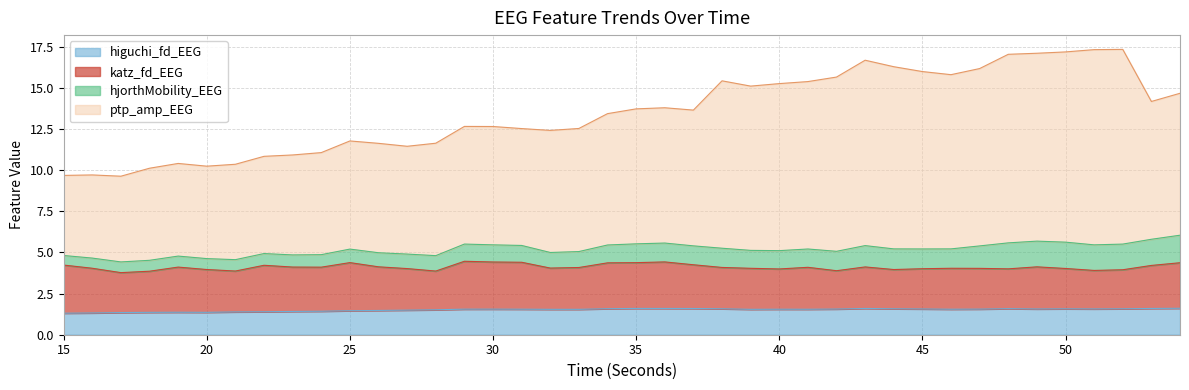

What is the highest value of the higuchi_fd_EEG series?

1.6